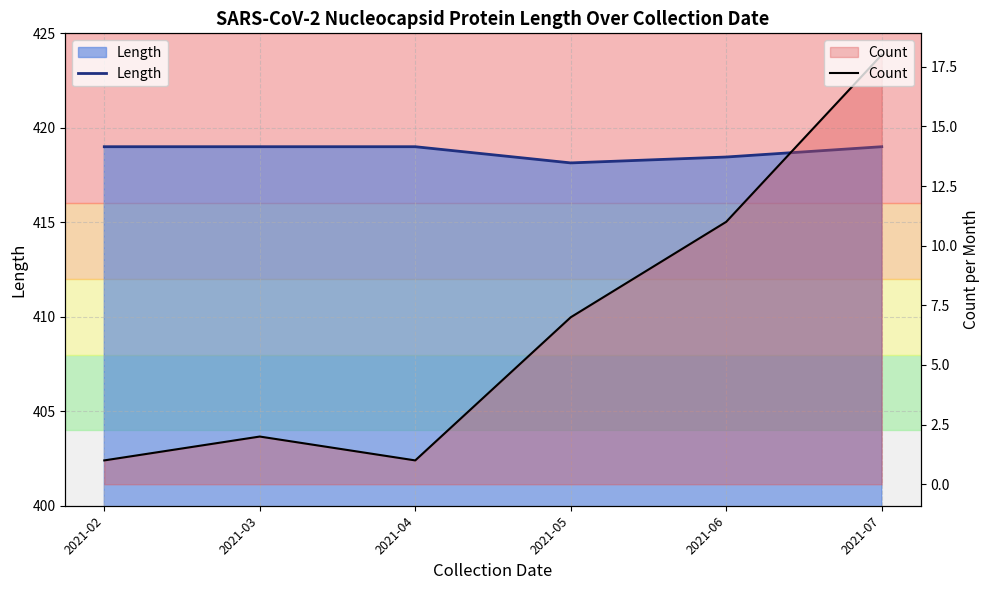

Rank the categories by Length value from highest to lowest.

2021-02, 2021-03, 2021-04, 2021-07, 2021-06, 2021-05